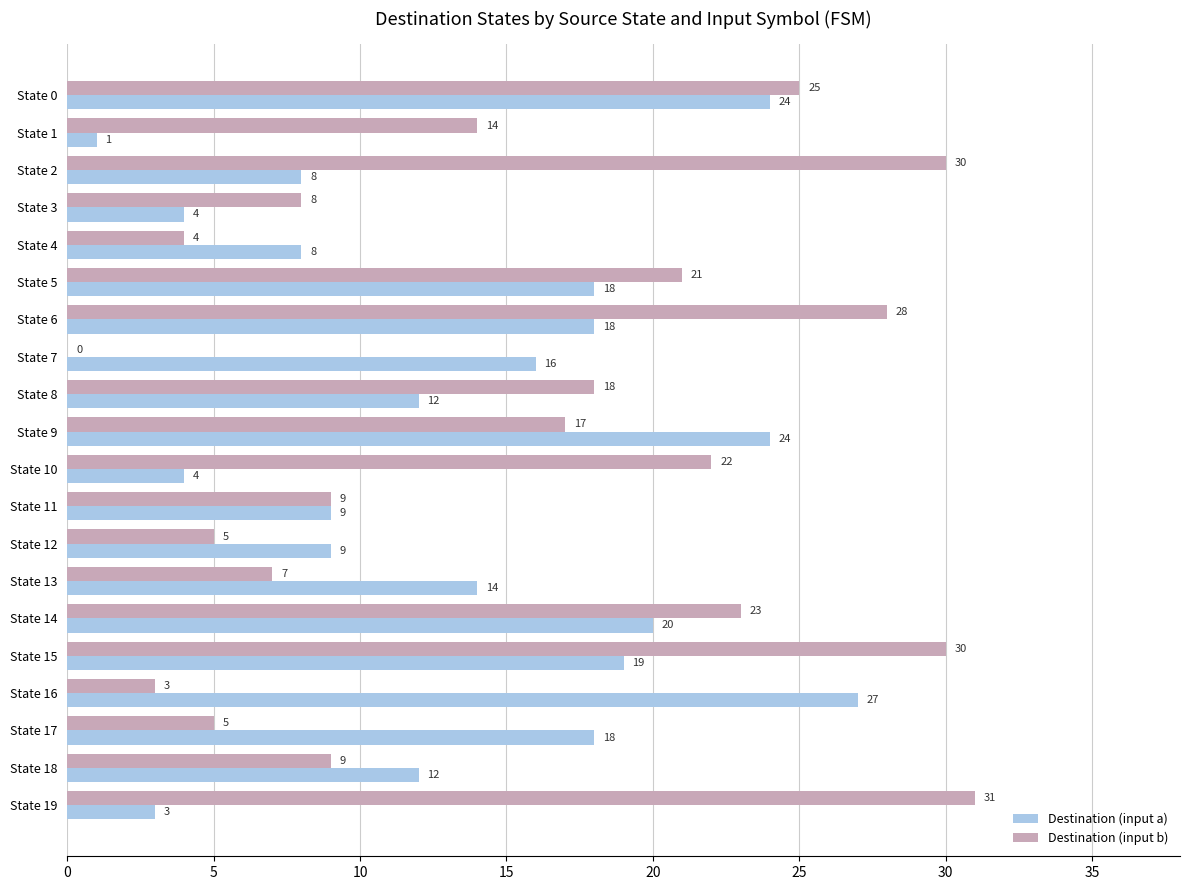

What is the sum of all Destination (input a) values?

268